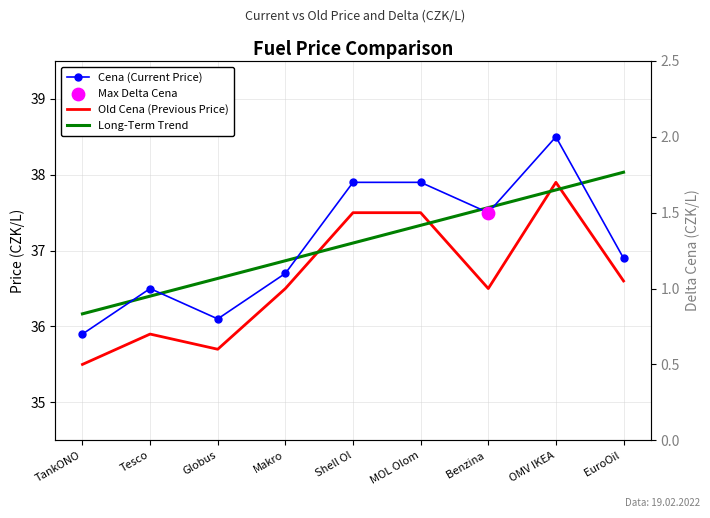

Which series has the largest total across all categories?

Cena (Current Price)